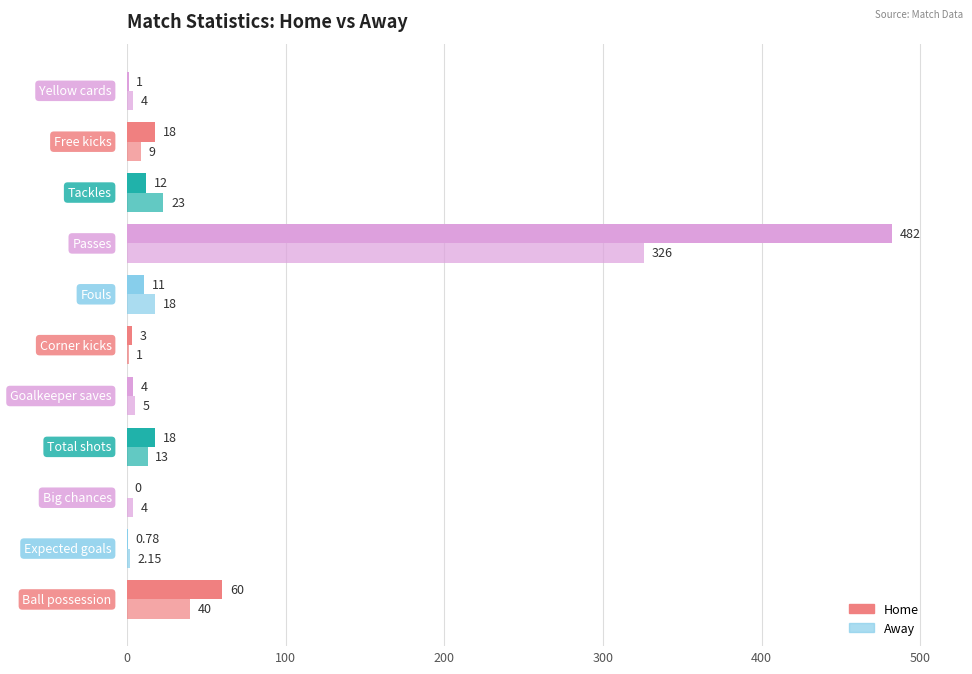

Count the number of categories in the chart.

11